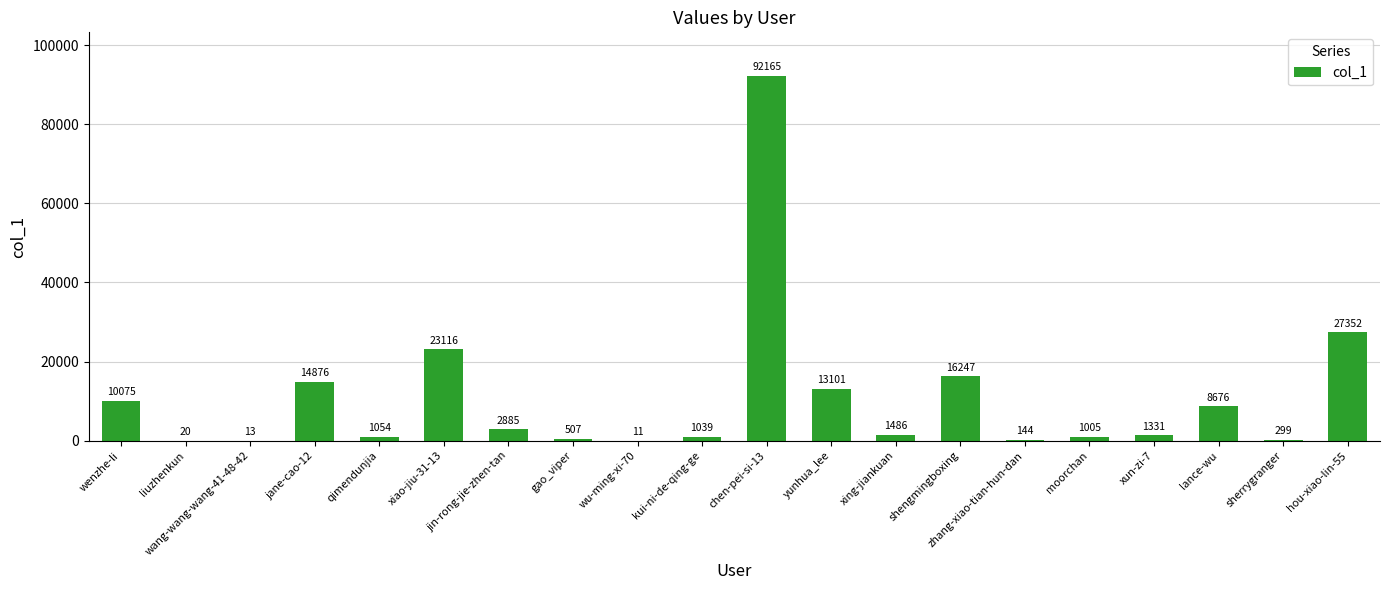

Where is the data nearest to the value 46088?

hou-xiao-lin-55